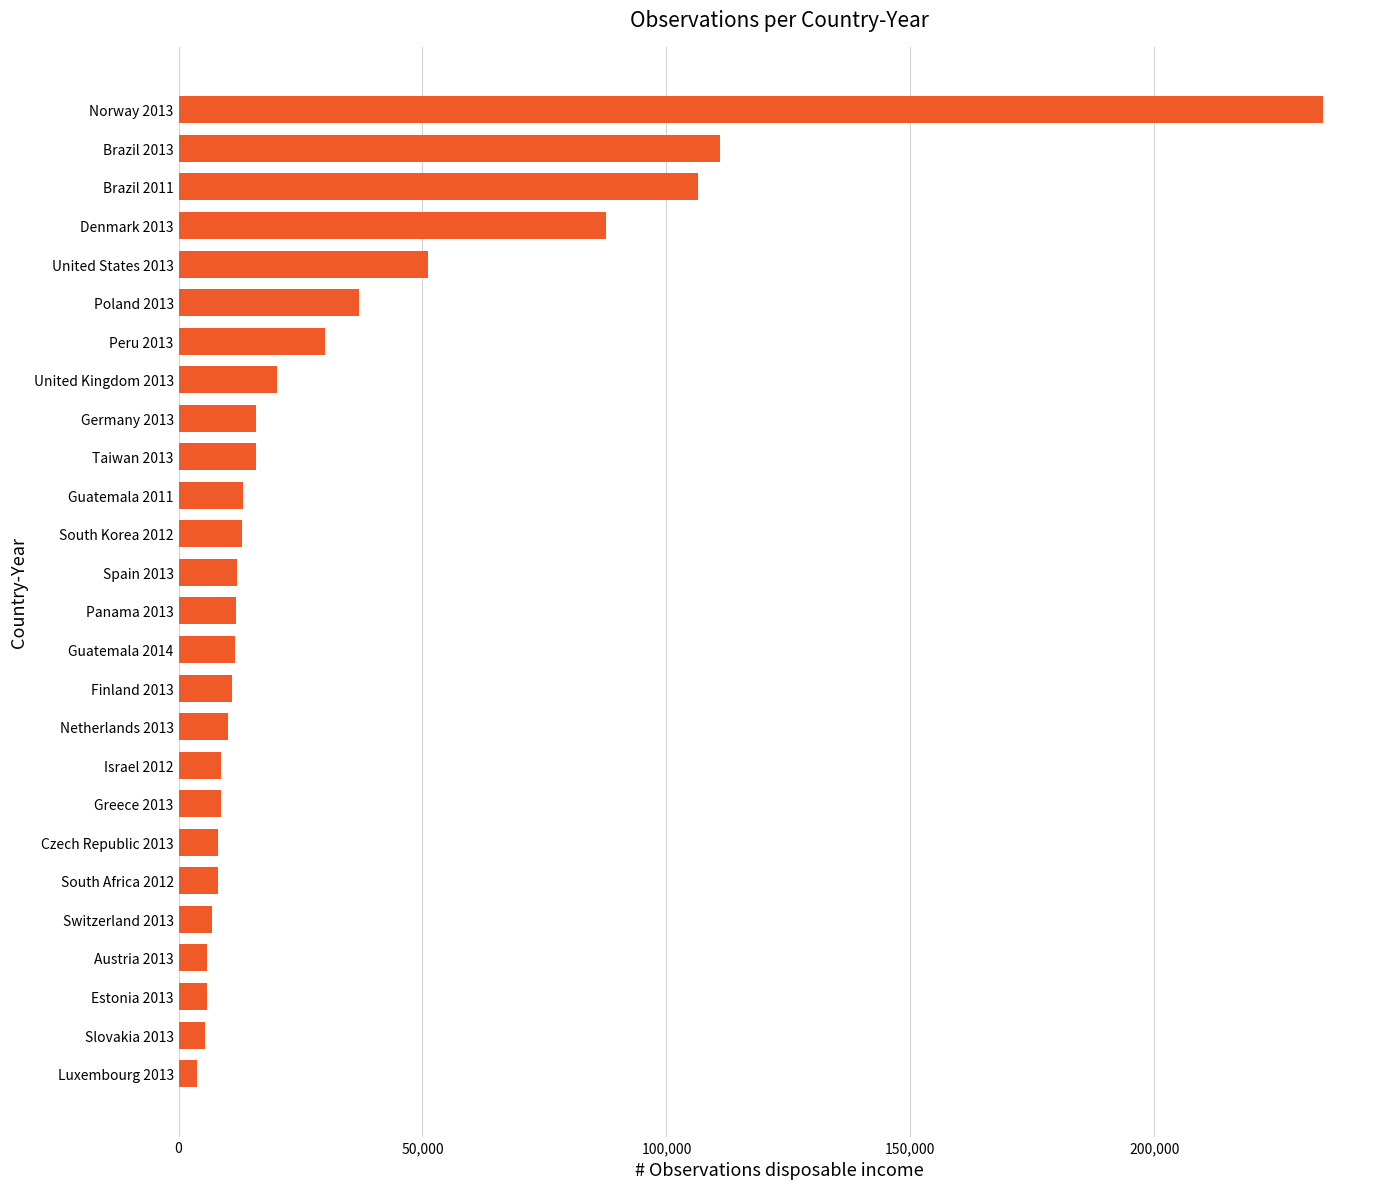

Count the number of categories in the chart.

26